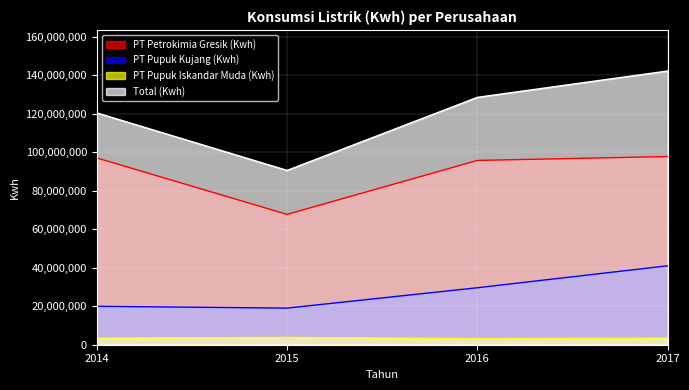

What is the total value across all series at 2015?

181140656